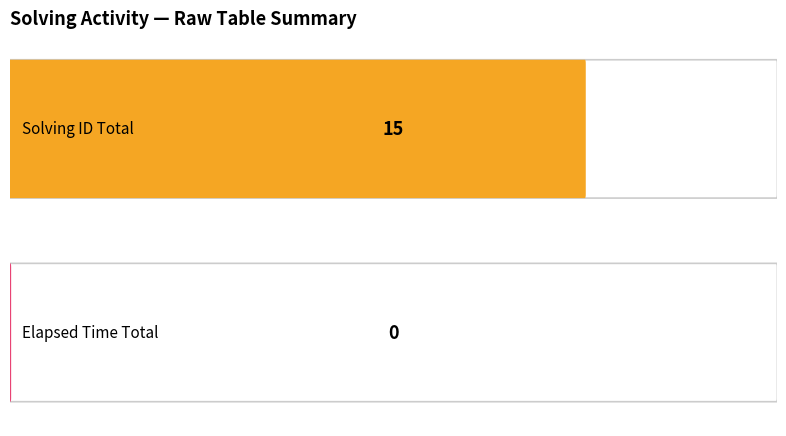

Is the value of elapsed_time at 1539621565176 greater than the value of solving_id at 1539621436421?

No